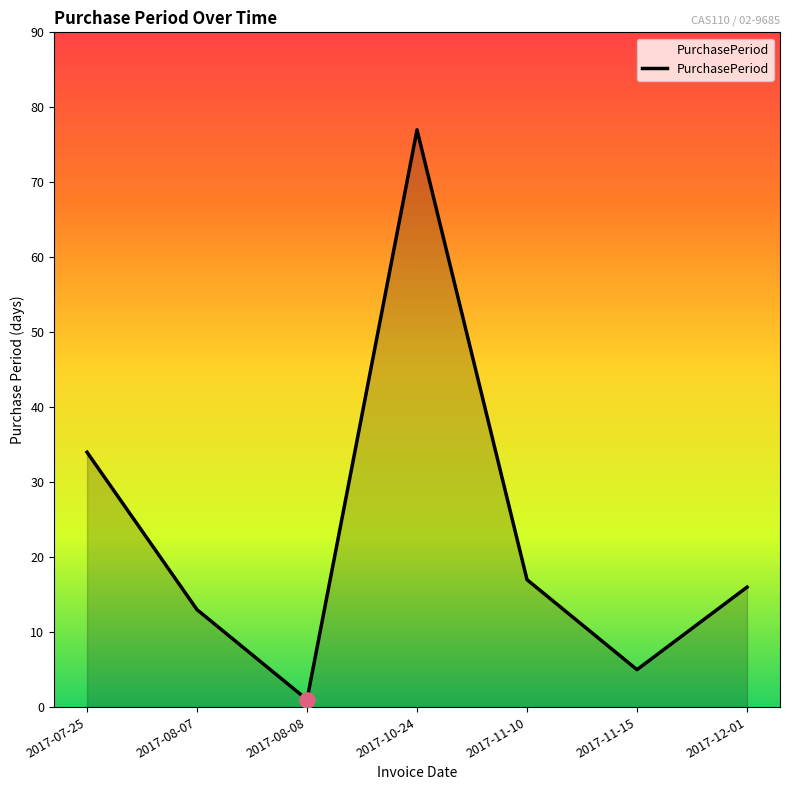

What is the change in value from 2017-07-25 to 2017-08-08?

-33